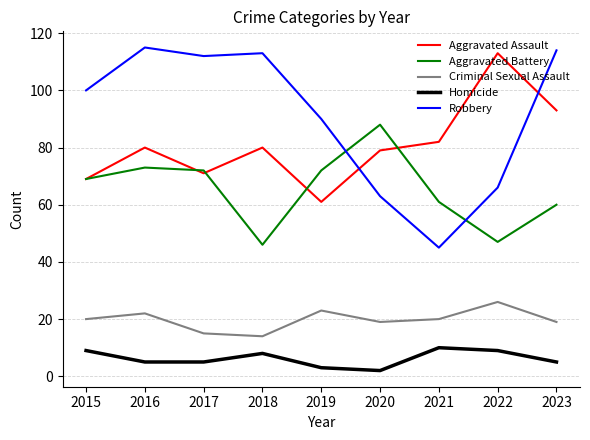

Reading left to right, what are all the values shown in this chart?

Aggravated Assault: 69	80	71	80	61	79	82	113	93
Aggravated Battery: 69	73	72	46	72	88	61	47	60
Criminal Sexual Assault: 20	22	15	14	23	19	20	26	19
Homicide: 9	5	5	8	3	2	10	9	5
Robbery: 100	115	112	113	90	63	45	66	114